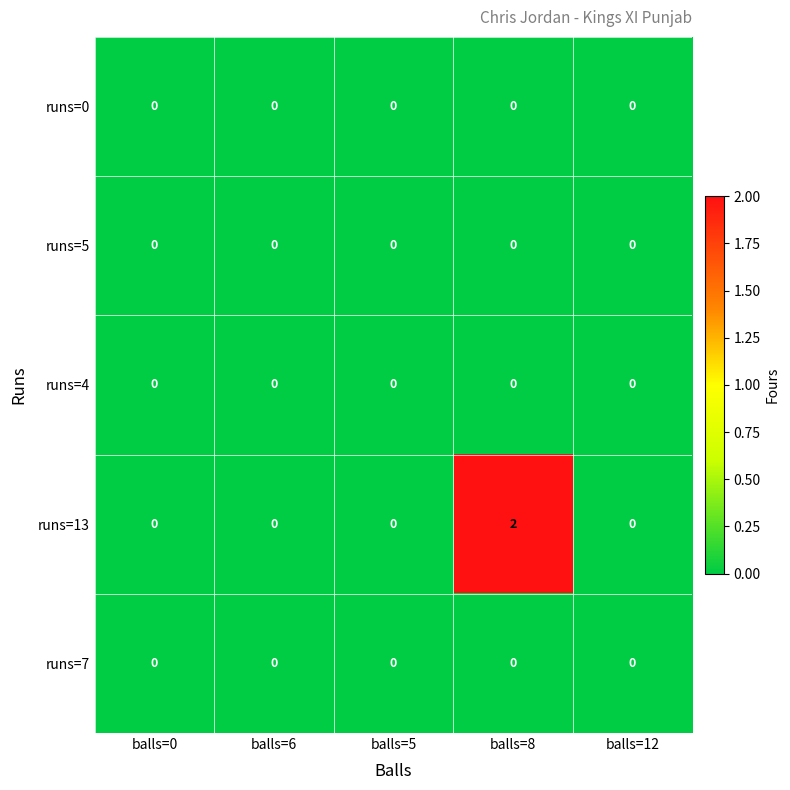

Reading left to right, list all the values displayed in this chart.

runs=0: 0	0	0	0	0
runs=5: 0	0	0	0	0
runs=4: 0	0	0	0	0
runs=13: 0	0	0	2	0
runs=7: 0	0	0	0	0